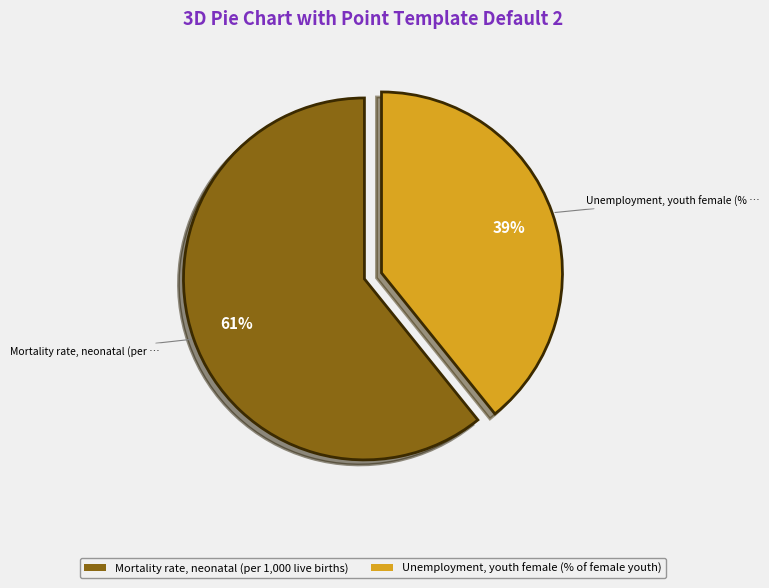

Rank the categories by value from highest to lowest.

Mortality rate, neonatal (per 1,000 live births), Unemployment, youth female (% of female youth)